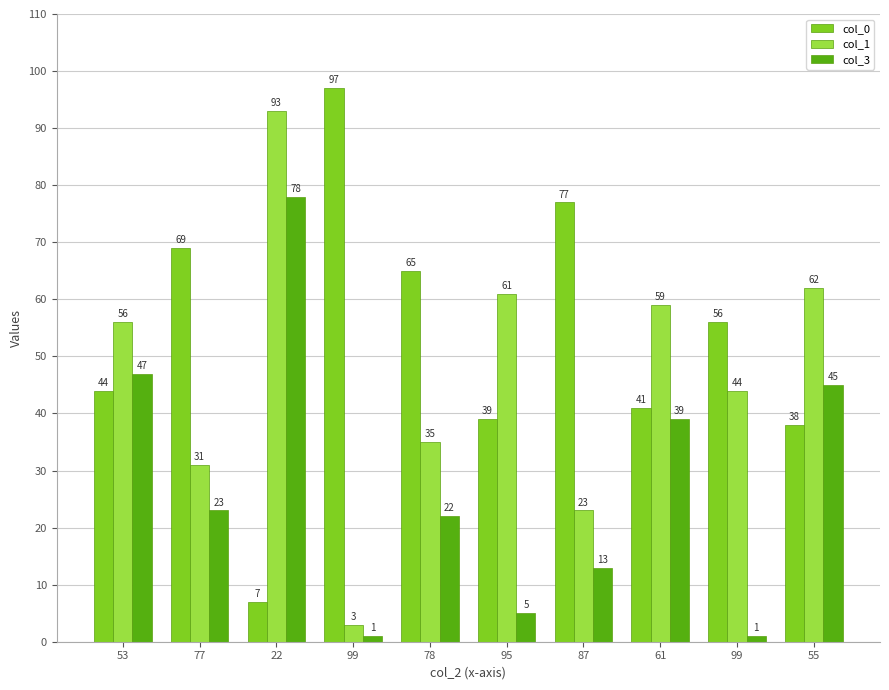

What is the average value of the col_1 series?

47